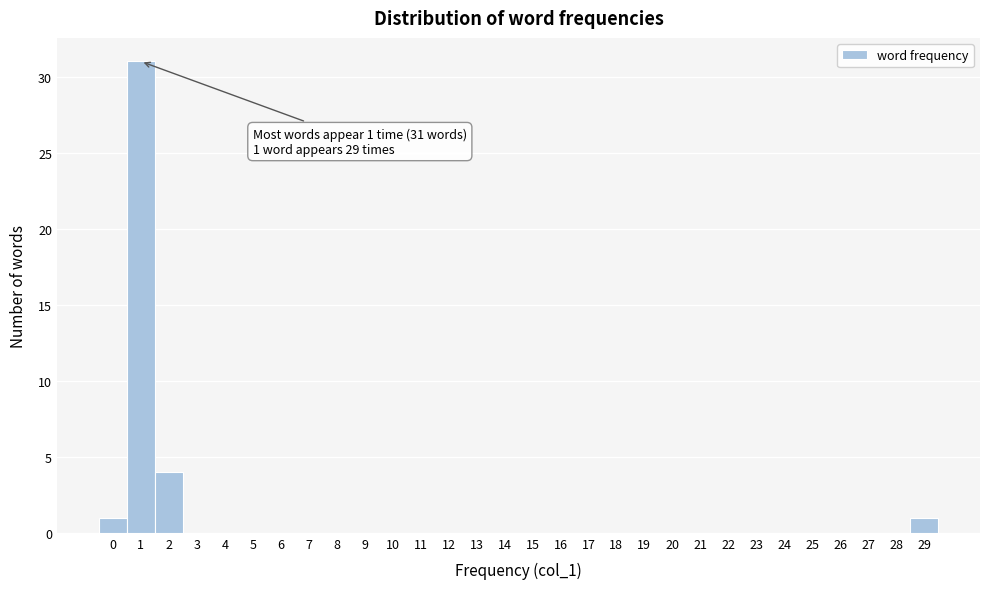

Over which range of the x-axis is the bar tallest?

0.5 to 1.5